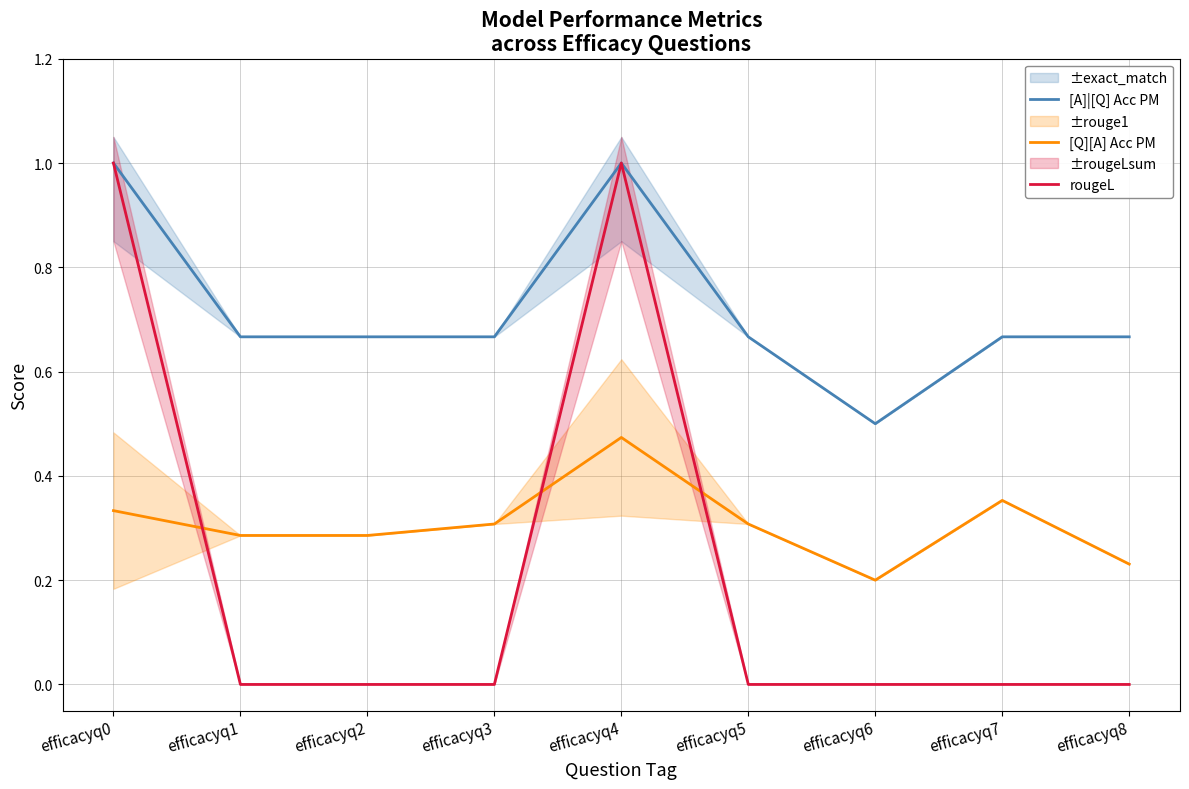

List the series in order of their peak value, highest first.

[A]|[Q] Acc PM, rougeL, [Q][A] Acc PM